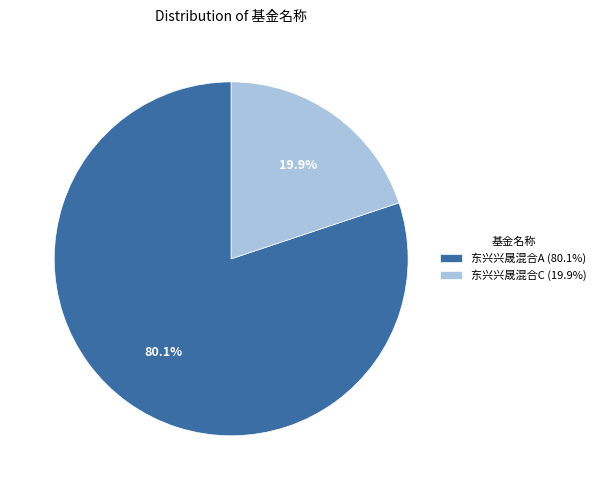

To the nearest percent, what is the difference between the largest and smallest slice percentages?

60%